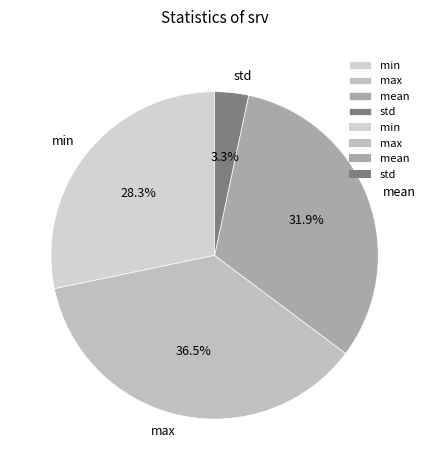

Does max account for over 50% of the chart?

No